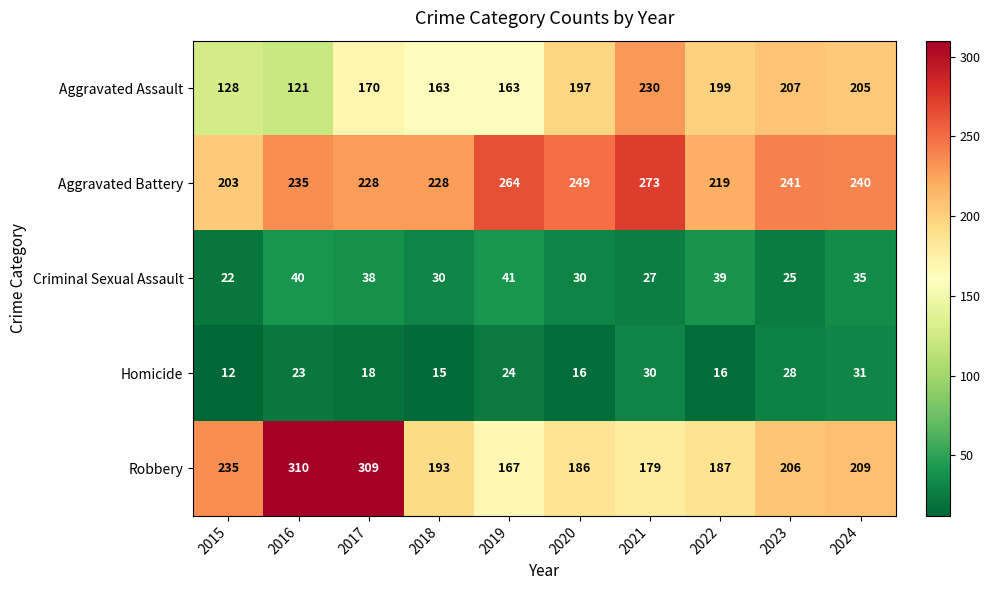

What is the difference between the maximum and minimum values in the Aggravated Battery series?

70